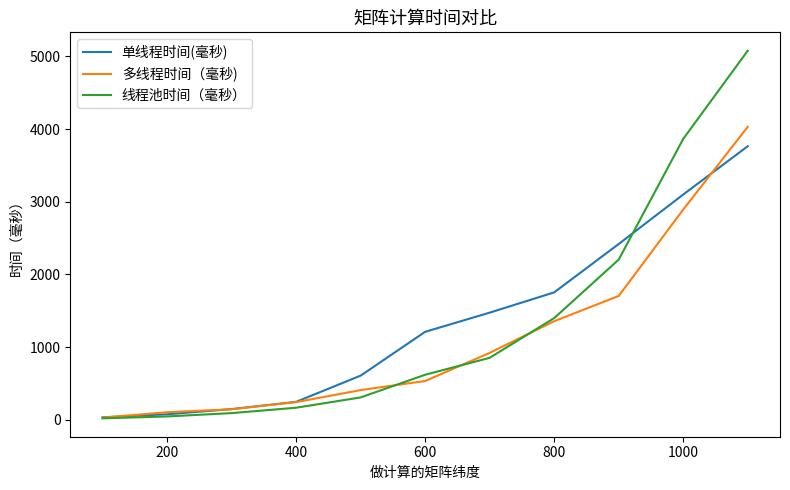

What is the maximum value shown in the chart?

5079